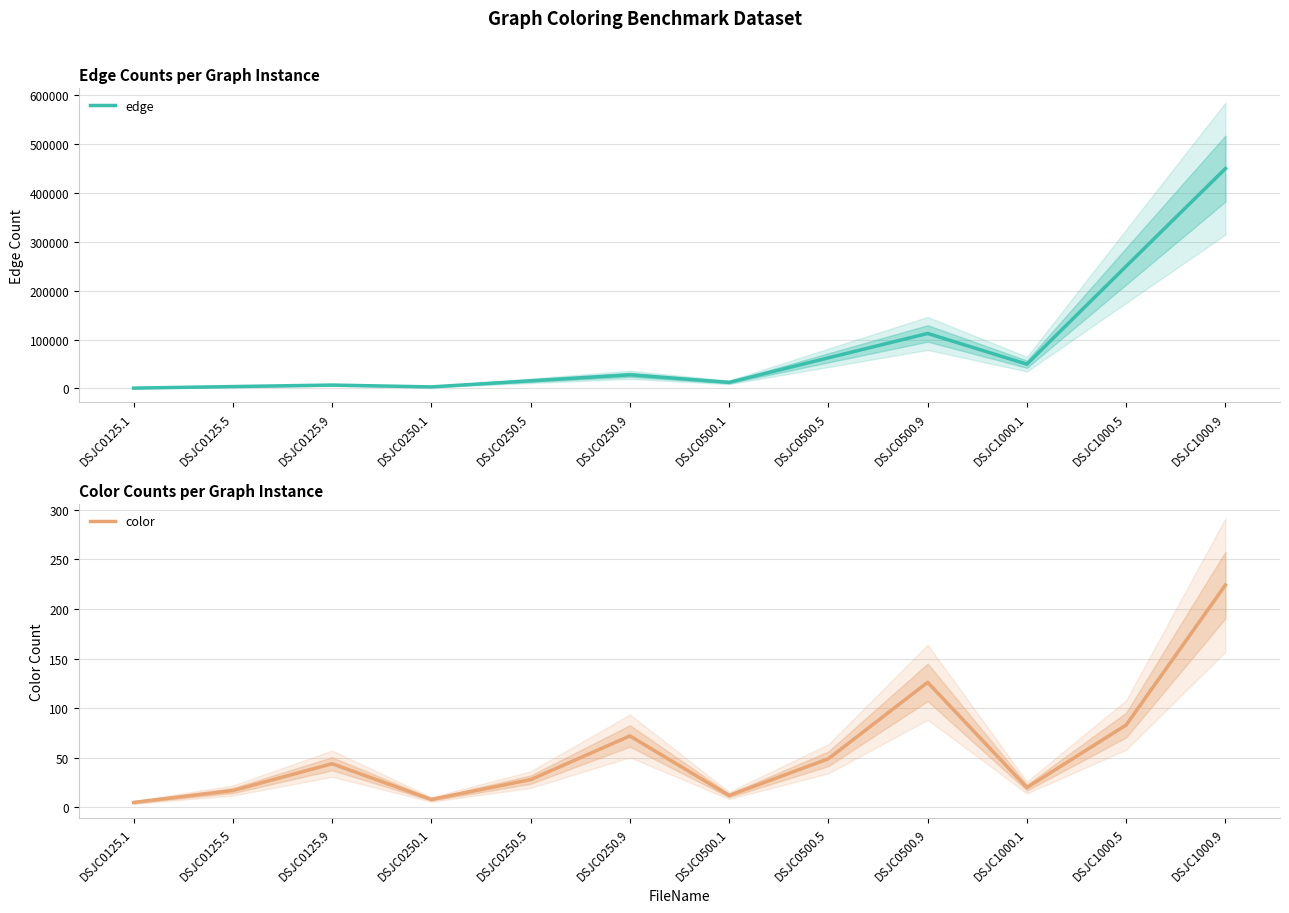

List the series in order of their peak value, highest first.

edge, color